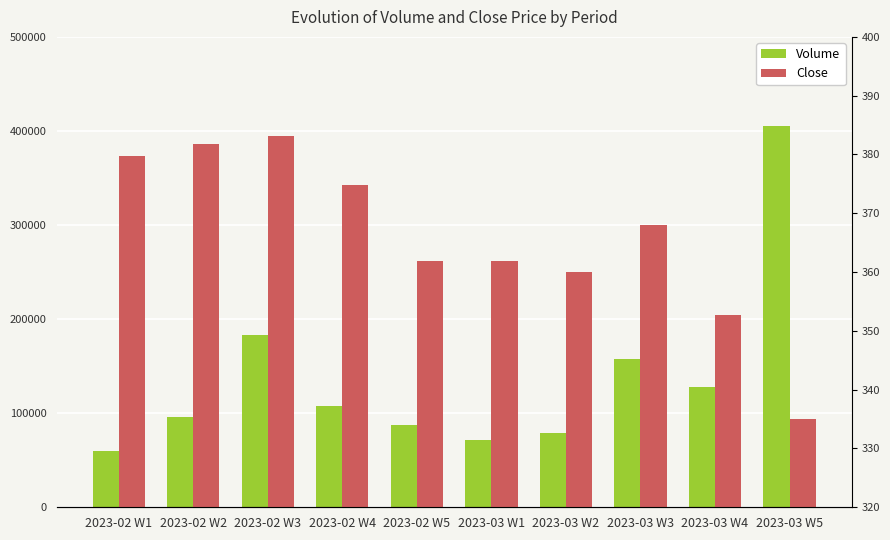

Reading left to right, what are all the values shown in this chart?

Volume: 2023-02 W1=59357.0	2023-02 W2=95636.0	2023-02 W3=183518.0	2023-02 W4=107664.0	2023-02 W5=87319.0	2023-03 W1=71498.0	2023-03 W2=78905.0	2023-03 W3=157320.0	2023-03 W4=127717.0	2023-03 W5=405148.0
Close: 2023-02 W1=379.7	2023-02 W2=381.8	2023-02 W3=383.1	2023-02 W4=374.9	2023-02 W5=362.0	2023-03 W1=362.0	2023-03 W2=359.9	2023-03 W3=368.0	2023-03 W4=352.6	2023-03 W5=334.9